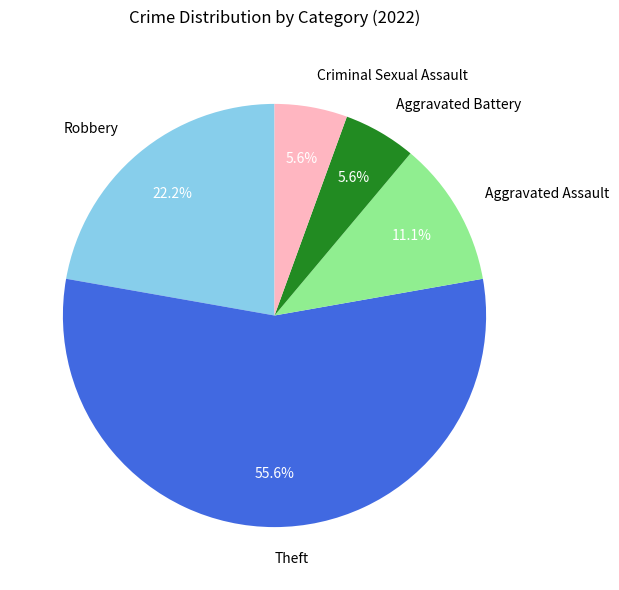

Combined, do Aggravated Assault and Criminal Sexual Assault account for over 50%?

No